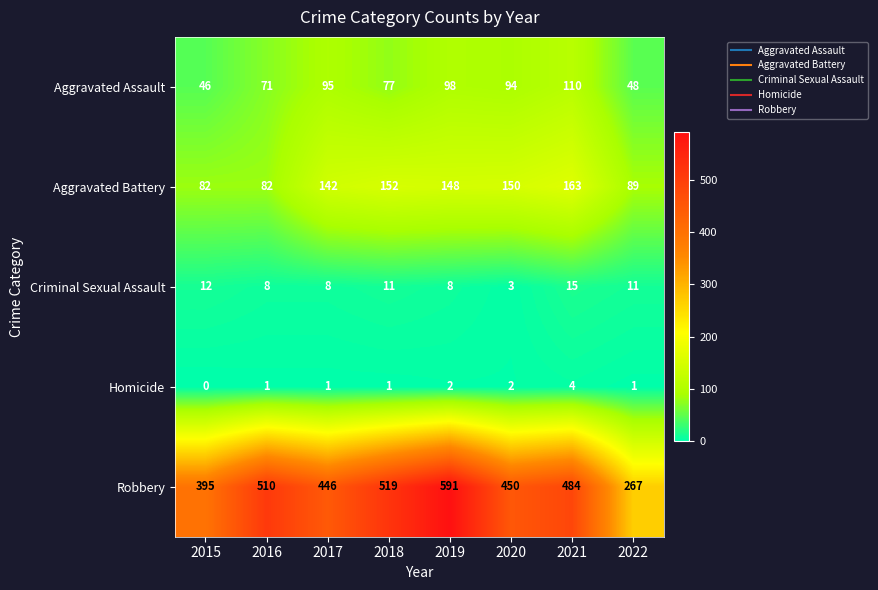

What is the difference between the maximum and minimum values in the Aggravated Battery series?

81